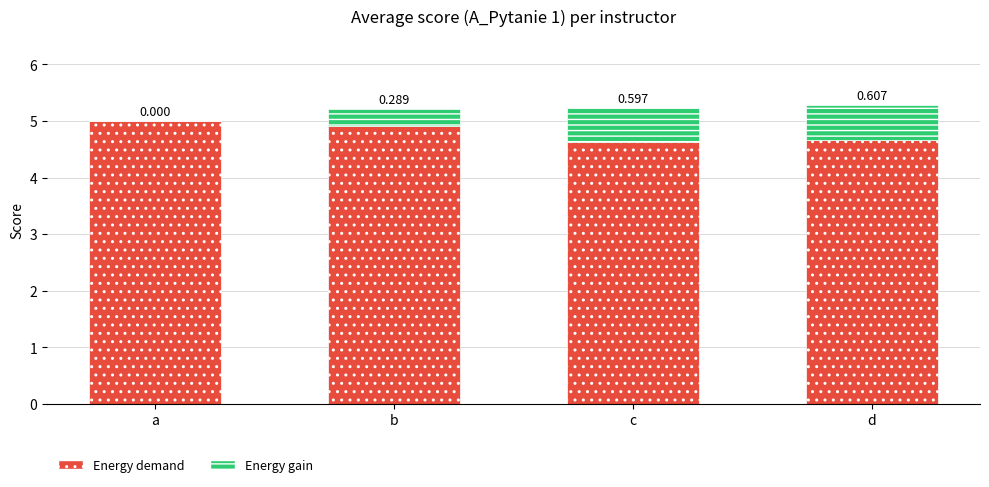

At which category is the sum across all series the highest?

d